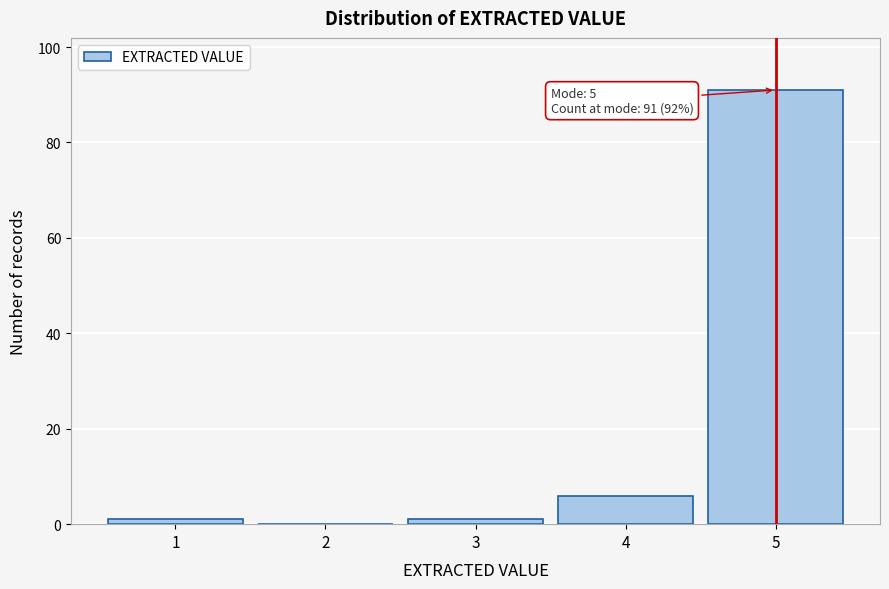

Over which range of the x-axis is the bar tallest?

4.5 to 5.5